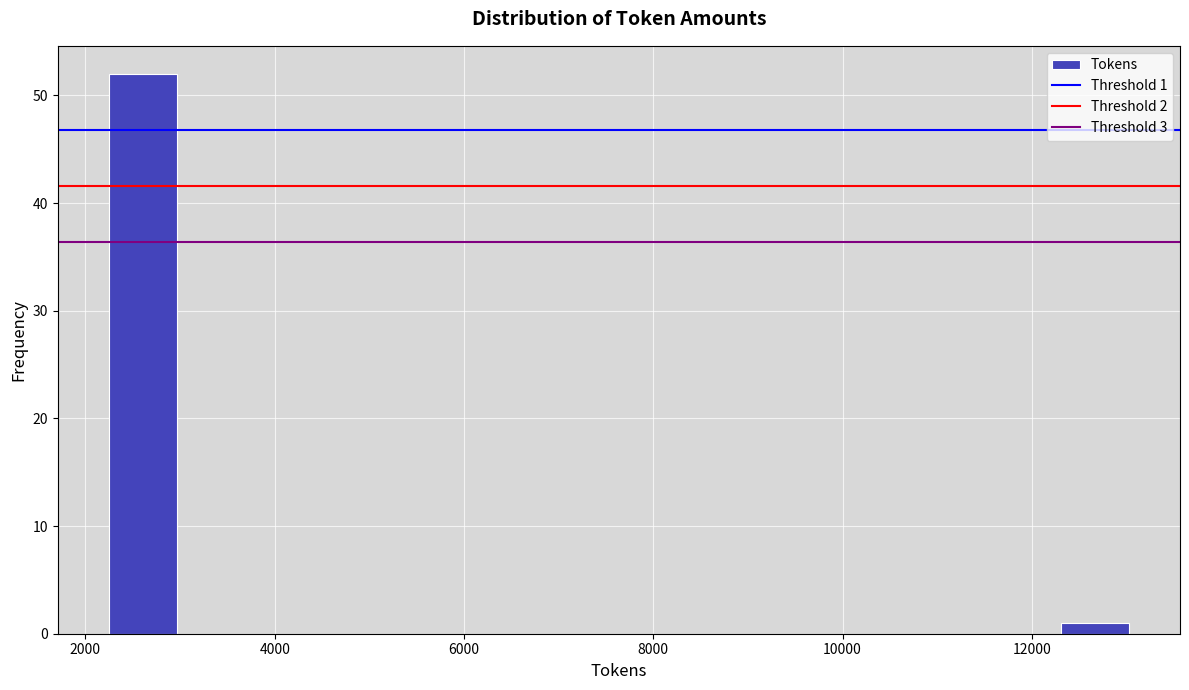

Read against the x-axis, roughly where is the centre of the tallest bar?

2600